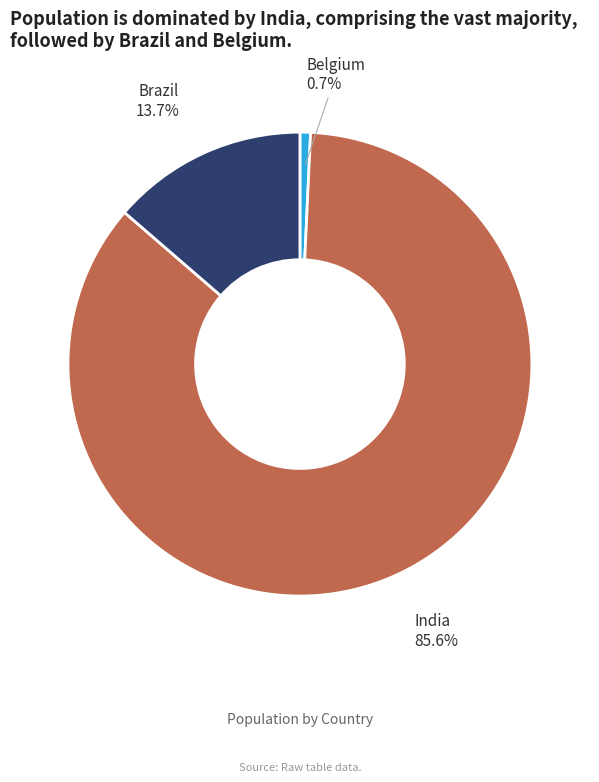

To the nearest percent, what percentage of the pie is India?

86%